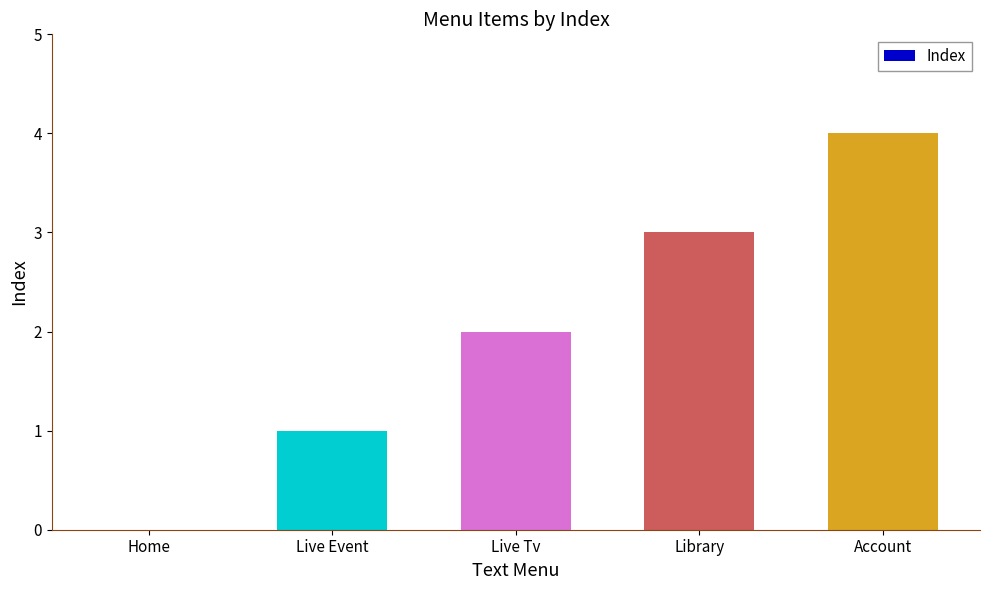

What is the sum of the values at Library and Live Event?

4